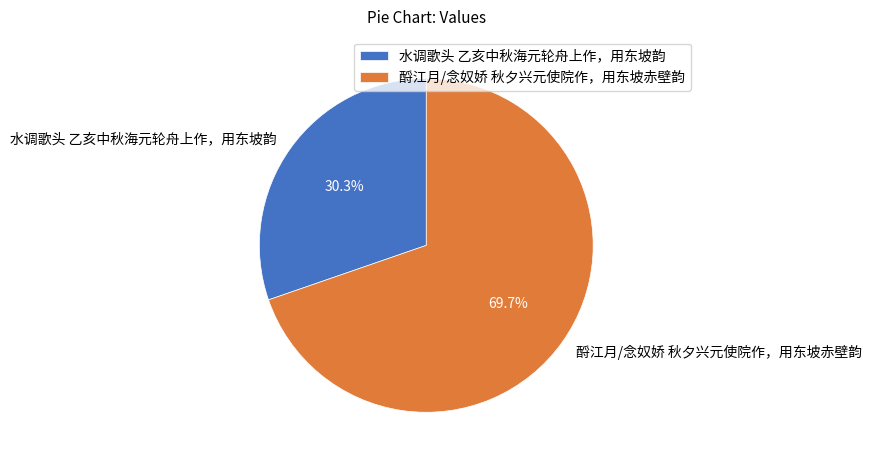

Which category accounts for the majority?

酹江月/念奴娇 秋夕兴元使院作，用东坡赤壁韵